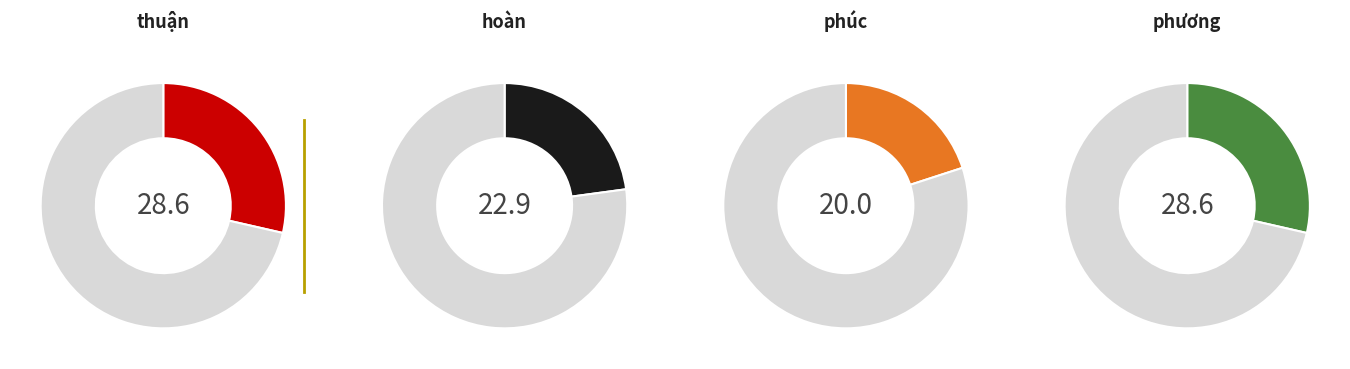

What is the smallest slice in the pie chart?

phúc